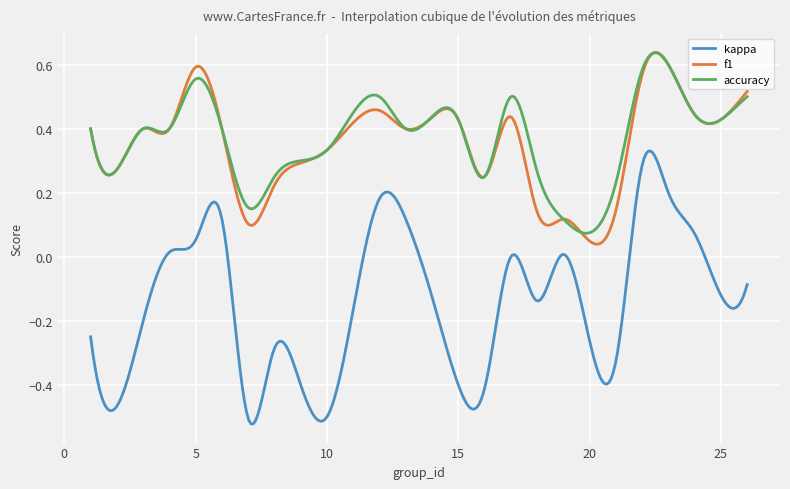

Which series has the widest spread of values?

kappa